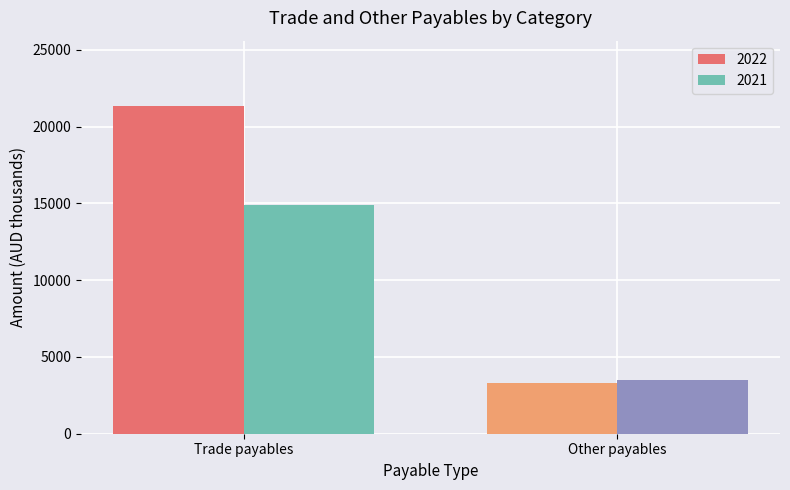

Reading left to right, list all the values displayed in this chart.

2022: 21332	3303
2021: 14895	3473